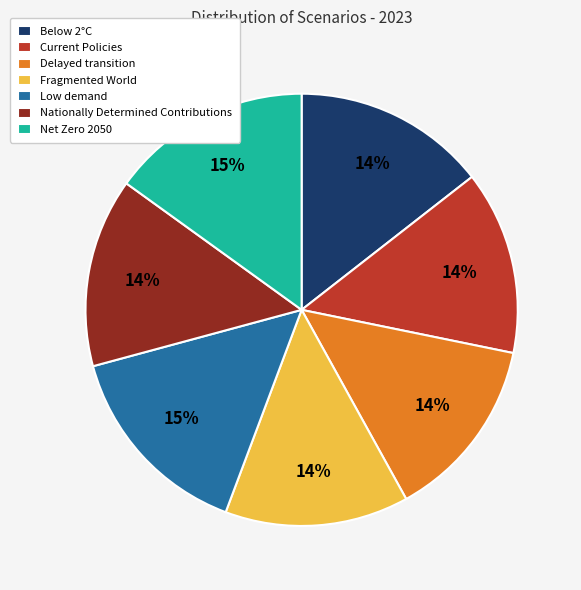

How many segments does this pie chart have?

7